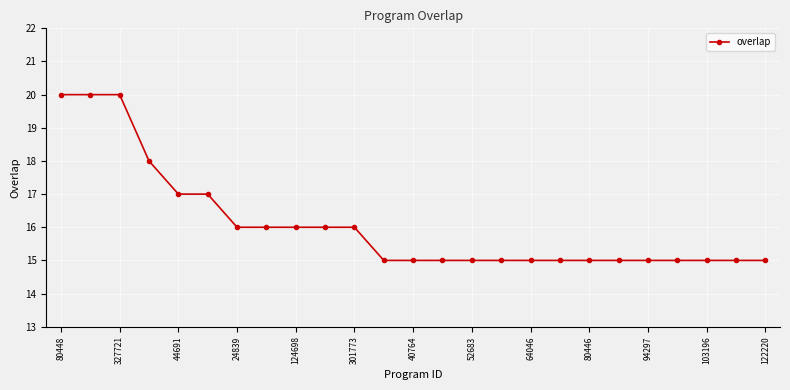

Count the number of categories in the chart.

25